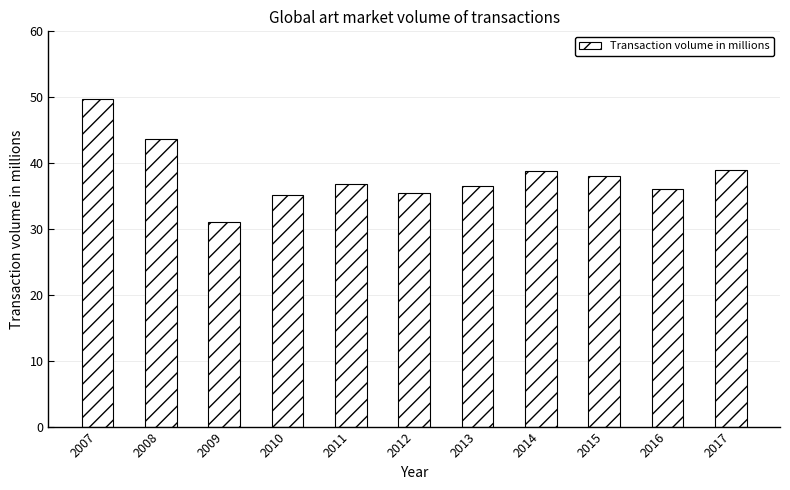

Does the chart contain stacked bars?

No